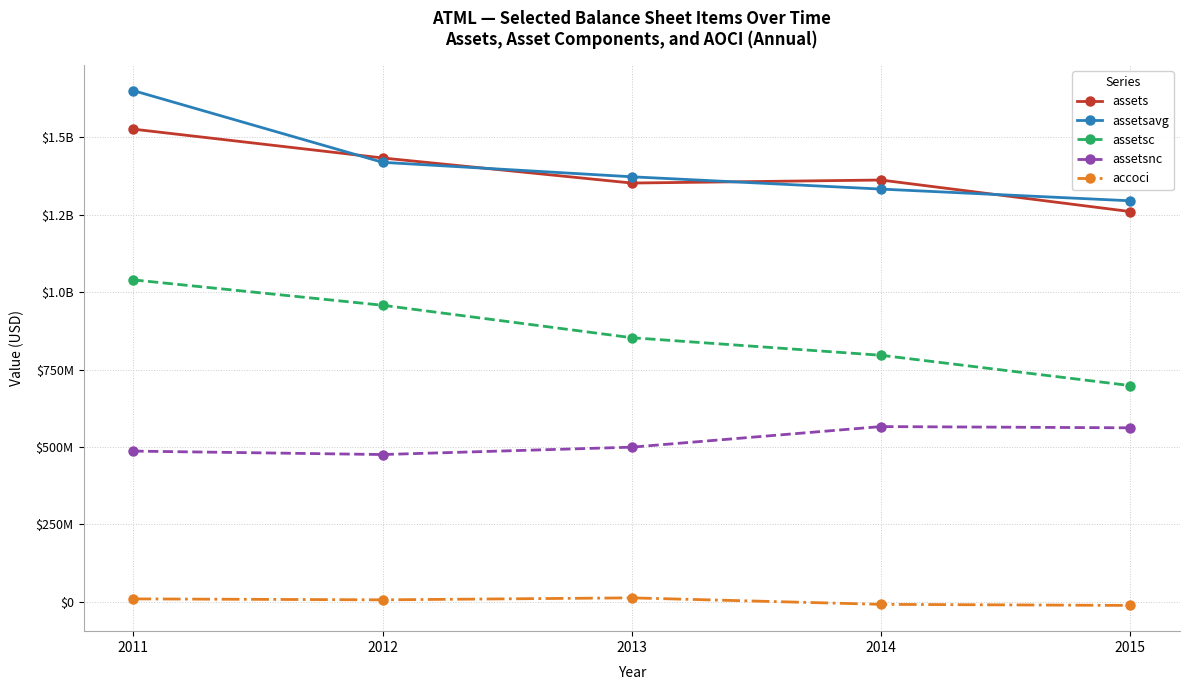

Reading left to right, list all the values displayed in this chart.

assets: 1526598000	1433533000	1352526000	1362304000	1260418000
assetsavg: 1651093000	1419491500	1372751750	1333036250	1295234250
assetsc: 1039801000	957837000	853020000	796301000	698408000
assetsnc: 486797000	475696000	499506000	566003000	562010000
accoci: 9448000	6412000	12797000	-8182000	-11655000